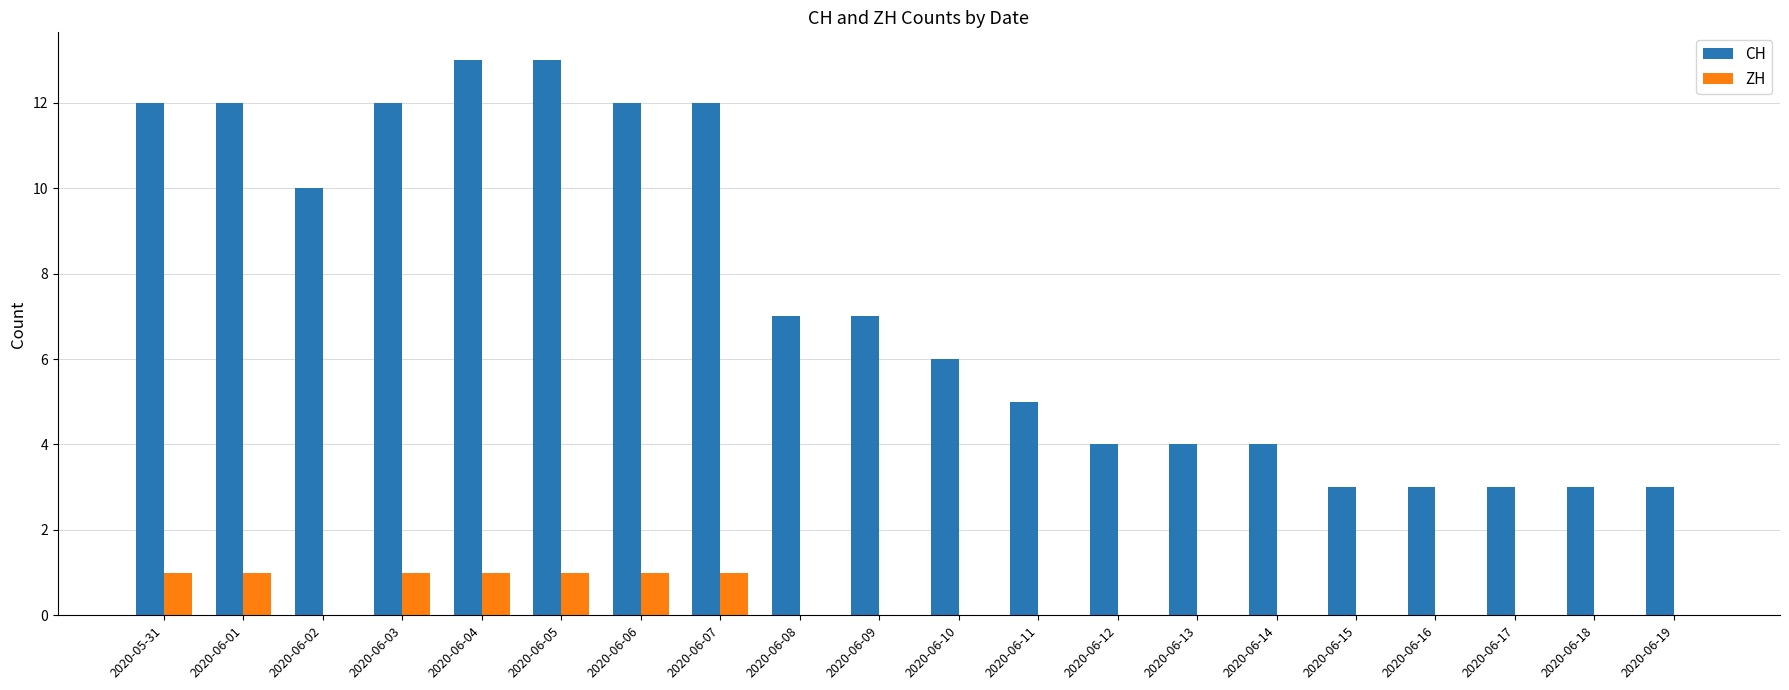

Is the value of CH at 2020-06-13 greater than the value of ZH at 2020-06-16?

Yes